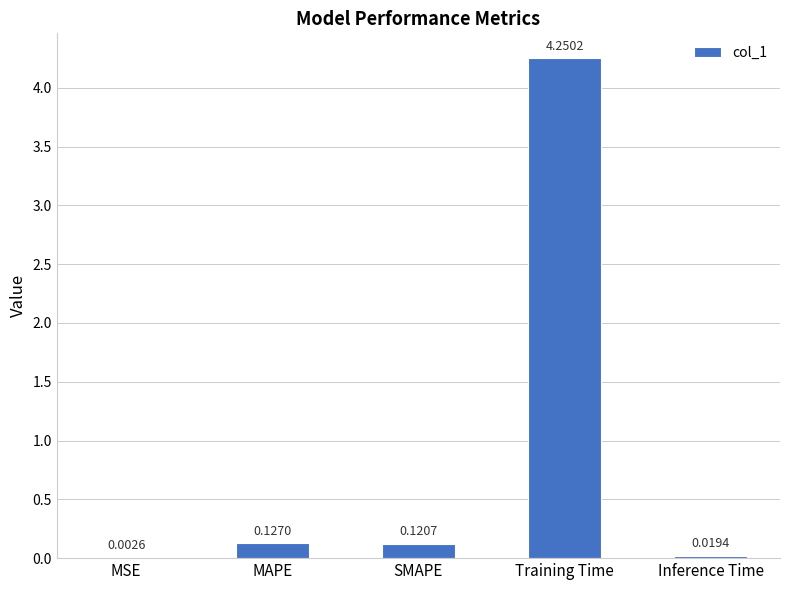

Does the chart contain stacked bars?

No